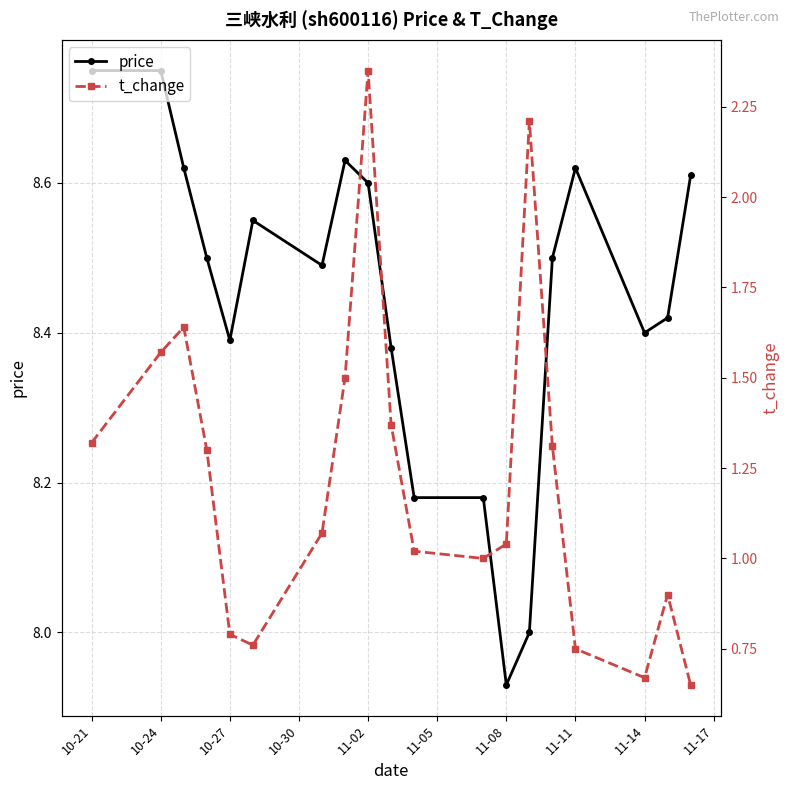

True or false: price has more than 1 interior local peaks.

True